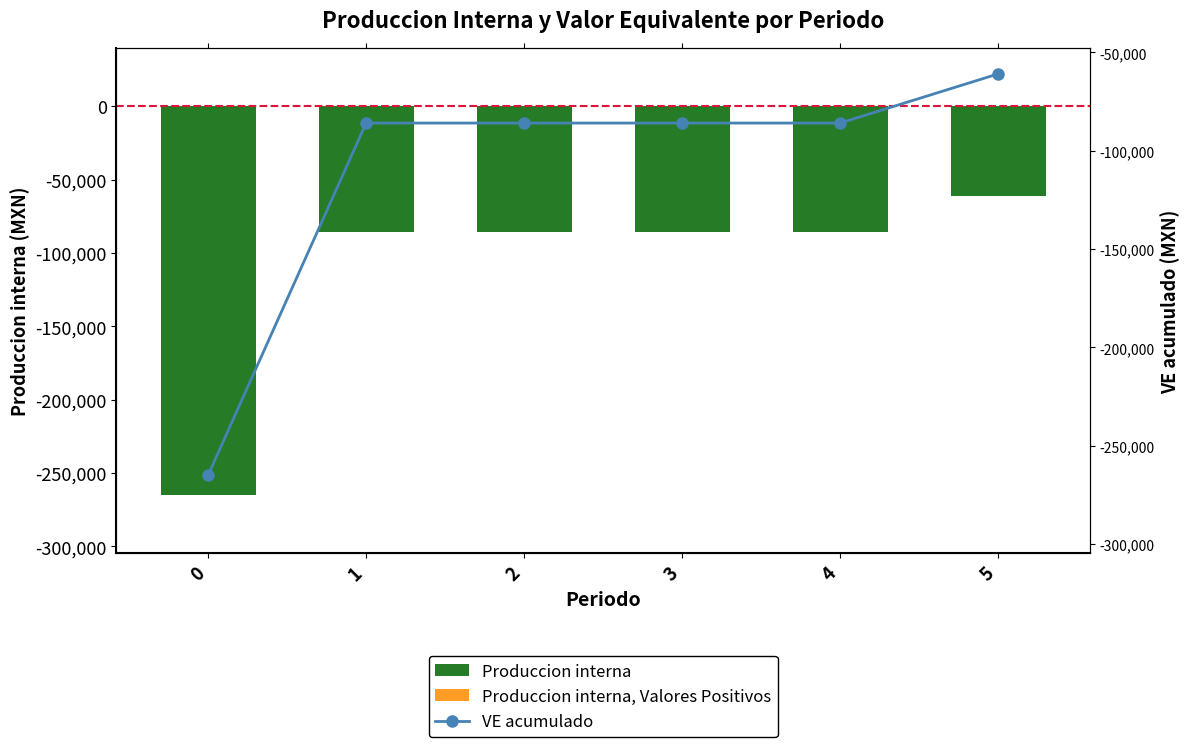

Reading right to left, extract all data points from this chart.

Produccion interna: 5=-60900	4=-85900	3=-85900	2=-85900	1=-85900	0=-265000
Produccion interna, Valores Positivos: 5=0	4=0	3=0	2=0	1=0	0=0
VE acumulado: 5=-60900	4=-85900	3=-85900	2=-85900	1=-85900	0=-265000